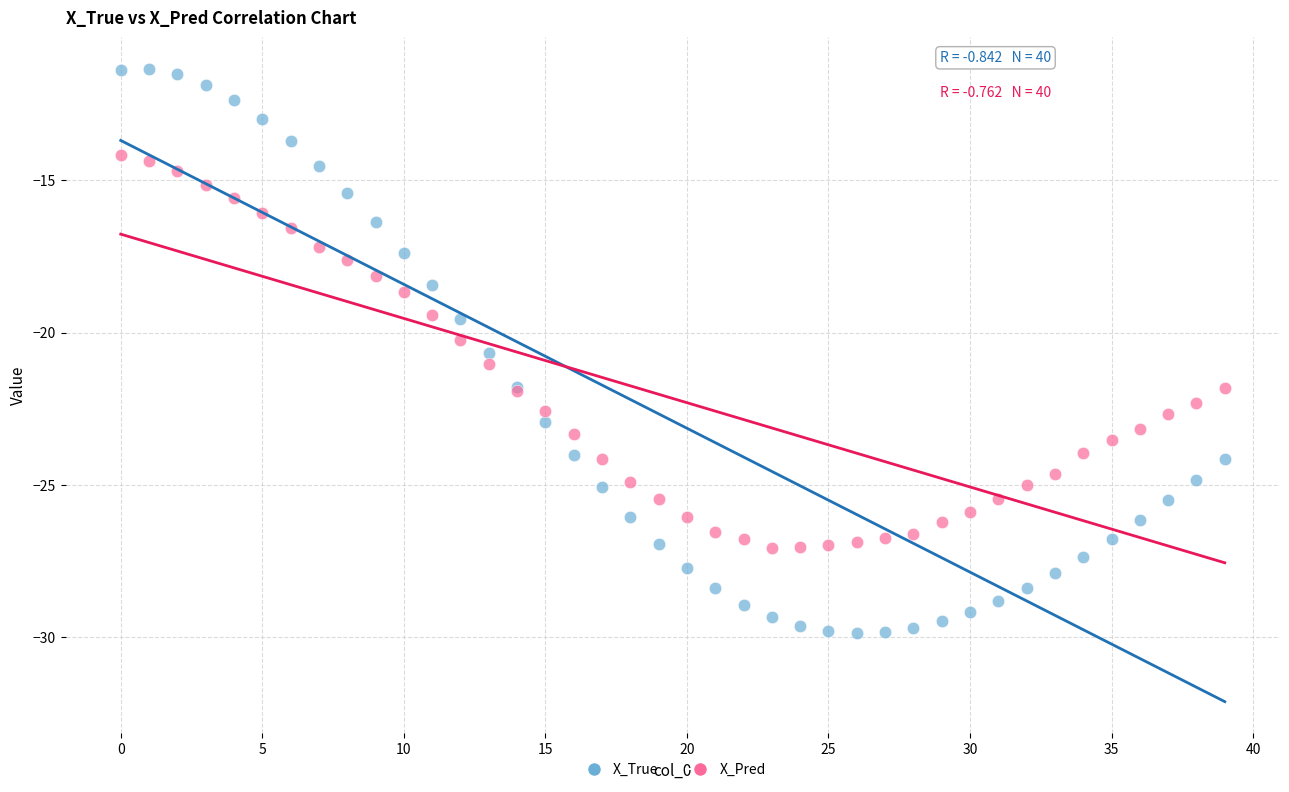

Which series has the largest Y range (max minus min)?

X_True